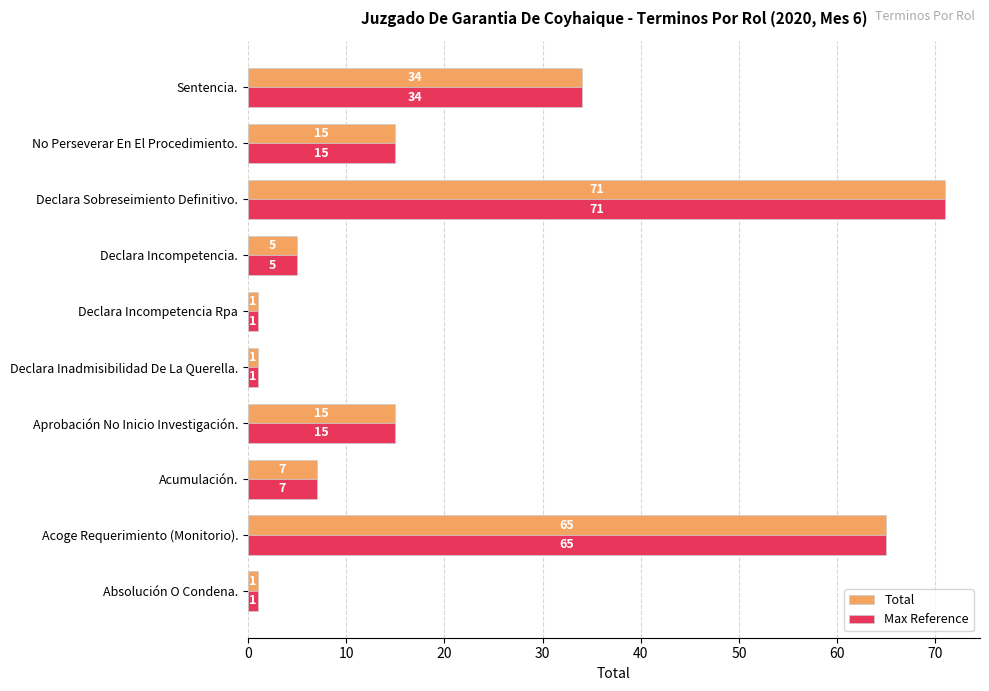

What is the minimum value shown in the chart?

1.0